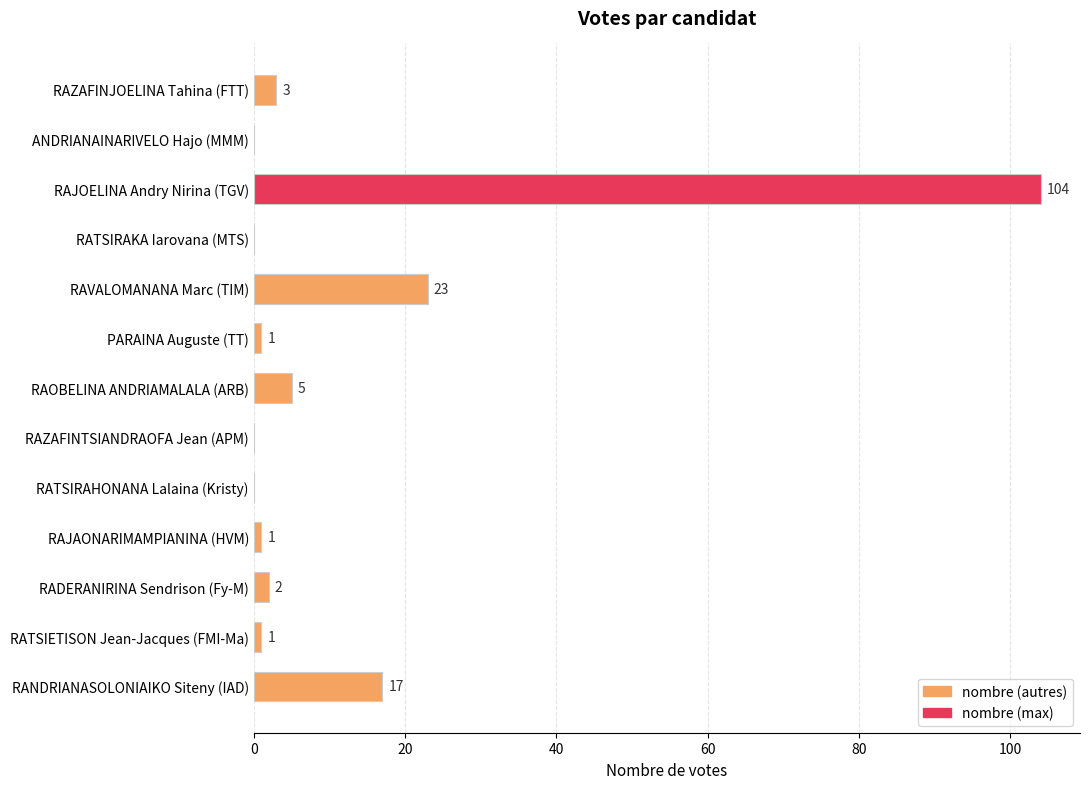

Count the number of data series in this chart.

1